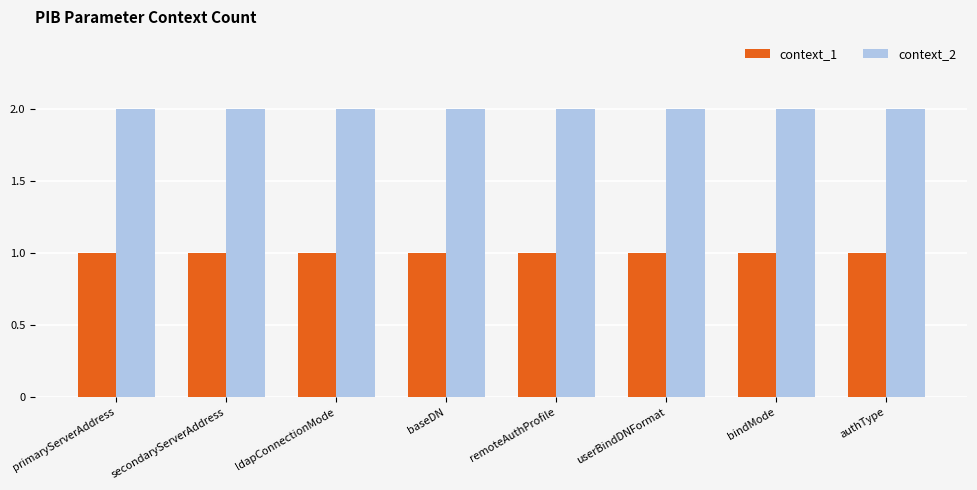

What position from the left is userBindDNFormat?

6